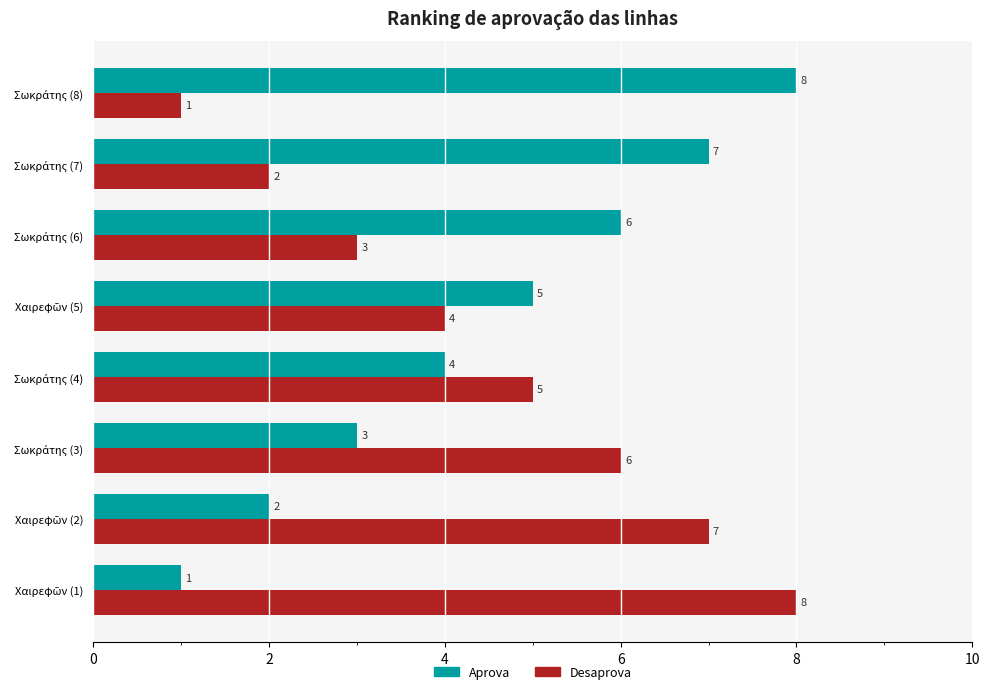

What is the maximum value shown in the chart?

8